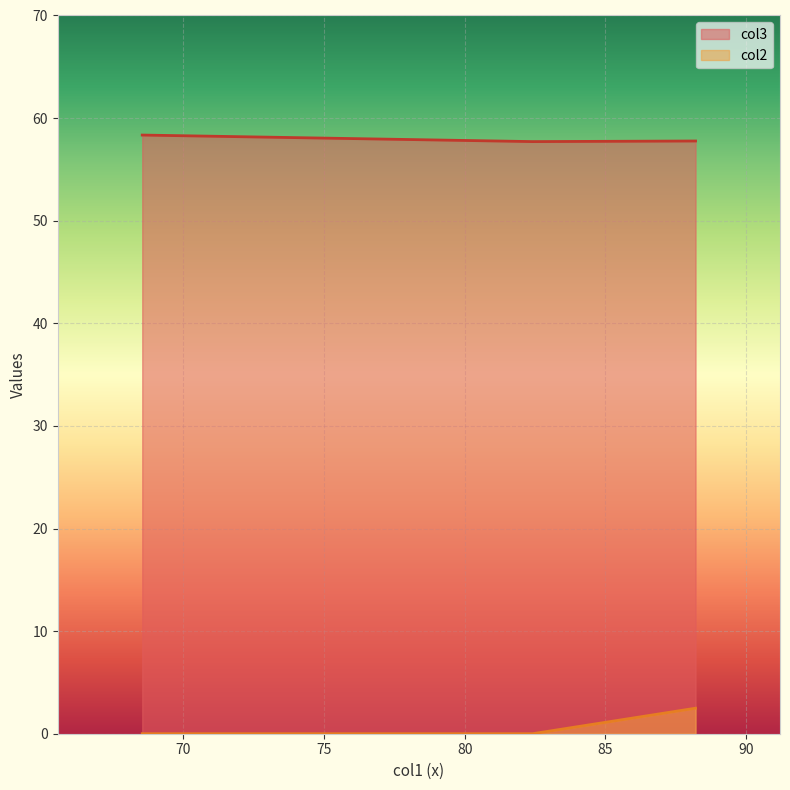

Rank the series by their average value, from lowest to highest.

col2, col3